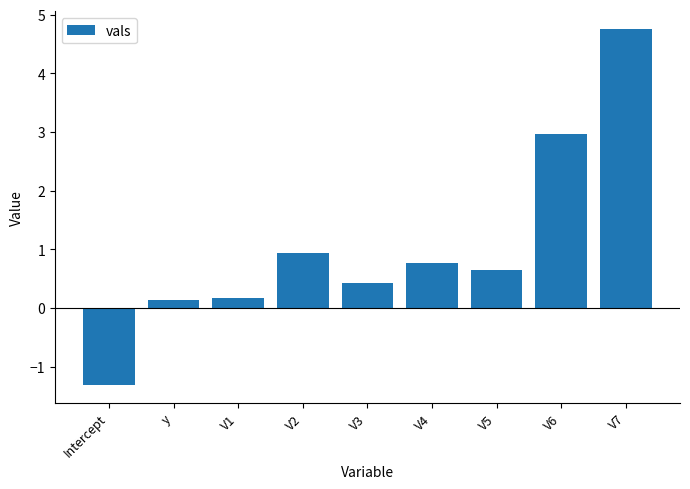

What is the difference between the second highest and minimum values?

4.3